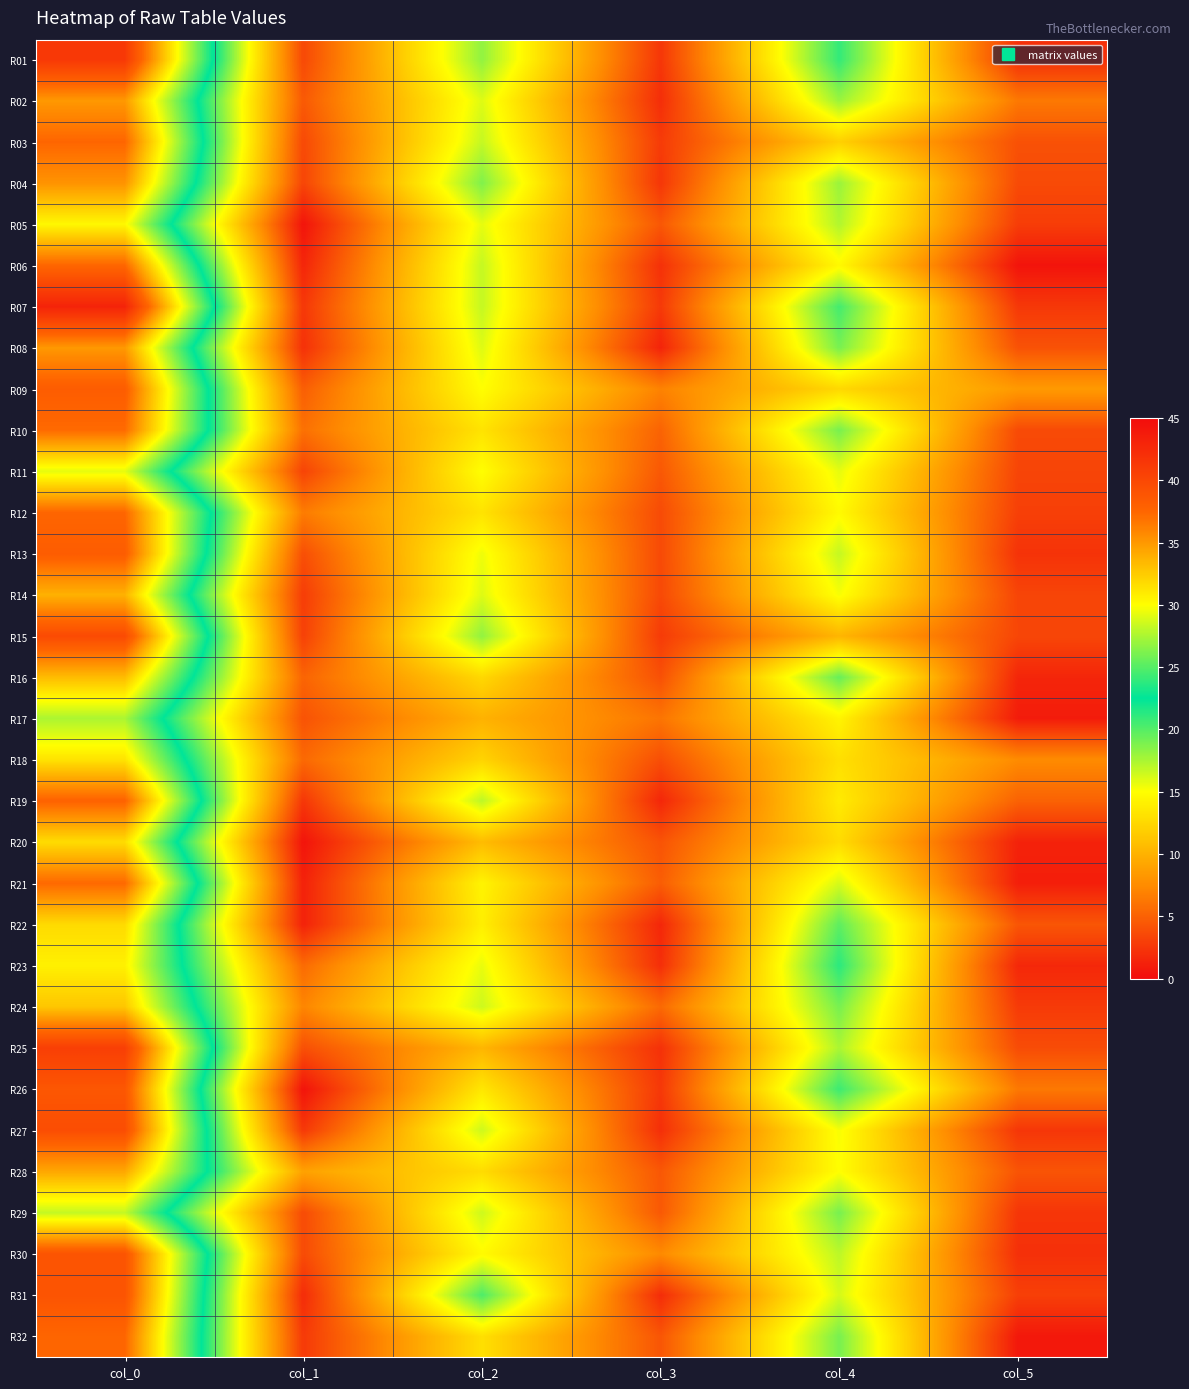

Reading left to right, transcribe all the data shown in this chart.

R01: col_0=41.2	col_1=3.6	col_2=18.2	col_3=2.5	col_4=21.0	col_5=2.1
R02: col_0=35.0	col_1=4.5	col_2=16.0	col_3=2.0	col_4=18.0	col_5=6.4
R03: col_0=37.5	col_1=3.6	col_2=16.8	col_3=2.8	col_4=12.0	col_5=4.1
R04: col_0=35.2	col_1=3.3	col_2=18.8	col_3=2.5	col_4=18.0	col_5=3.7
R05: col_0=30.3	col_1=0.5	col_2=15.8	col_3=4.4	col_4=17.3	col_5=2.9
R06: col_0=37.5	col_1=1.5	col_2=16.8	col_3=2.2	col_4=14.7	col_5=0.5
R07: col_0=43.0	col_1=2.5	col_2=16.8	col_3=2.7	col_4=20.5	col_5=2.6
R08: col_0=35.0	col_1=2.2	col_2=16.0	col_3=1.4	col_4=19.0	col_5=4.1
R09: col_0=38.2	col_1=4.8	col_2=15.0	col_3=7.0	col_4=12.5	col_5=8.4
R10: col_0=37.2	col_1=5.9	col_2=13.2	col_3=5.1	col_4=19.0	col_5=3.7
R11: col_0=29.2	col_1=3.3	col_2=15.0	col_3=4.5	col_4=15.8	col_5=3.3
R12: col_0=37.5	col_1=6.5	col_2=13.2	col_3=3.7	col_4=14.8	col_5=3.0
R13: col_0=38.2	col_1=3.9	col_2=15.5	col_3=3.6	col_4=16.8	col_5=2.3
R14: col_0=33.8	col_1=2.9	col_2=16.0	col_3=3.6	col_4=15.2	col_5=3.3
R15: col_0=39.8	col_1=3.1	col_2=18.2	col_3=2.8	col_4=10.2	col_5=3.4
R16: col_0=33.2	col_1=5.2	col_2=12.5	col_3=4.0	col_4=19.5	col_5=1.5
R17: col_0=27.5	col_1=4.2	col_2=10.0	col_3=6.2	col_4=14.3	col_5=0.9
R18: col_0=31.3	col_1=5.4	col_2=12.2	col_3=3.9	col_4=13.0	col_5=7.5
R19: col_0=37.8	col_1=2.5	col_2=17.0	col_3=1.6	col_4=13.8	col_5=5.1
R20: col_0=31.7	col_1=0.5	col_2=10.7	col_3=4.2	col_4=12.8	col_5=1.3
R21: col_0=37.3	col_1=1.2	col_2=14.3	col_3=4.8	col_4=16.2	col_5=1.1
R22: col_0=31.8	col_1=1.3	col_2=14.0	col_3=1.6	col_4=19.8	col_5=4.3
R23: col_0=30.7	col_1=5.6	col_2=15.7	col_3=2.0	col_4=21.2	col_5=1.6
R24: col_0=32.8	col_1=7.1	col_2=16.5	col_3=5.5	col_4=19.0	col_5=2.7
R25: col_0=40.8	col_1=4.0	col_2=10.2	col_3=2.2	col_4=17.5	col_5=3.8
R26: col_0=38.8	col_1=0.4	col_2=13.5	col_3=2.6	col_4=20.8	col_5=6.4
R27: col_0=39.5	col_1=2.6	col_2=16.5	col_3=2.1	col_4=15.2	col_5=2.5
R28: col_0=34.2	col_1=8.9	col_2=12.8	col_3=4.4	col_4=15.0	col_5=4.2
R29: col_0=28.2	col_1=3.7	col_2=16.5	col_3=4.5	col_4=19.0	col_5=2.5
R30: col_0=39.0	col_1=3.7	col_2=14.8	col_3=7.4	col_4=17.0	col_5=2.1
R31: col_0=39.0	col_1=1.9	col_2=20.2	col_3=1.9	col_4=16.2	col_5=3.0
R32: col_0=37.5	col_1=2.7	col_2=13.0	col_3=4.3	col_4=19.0	col_5=0.7